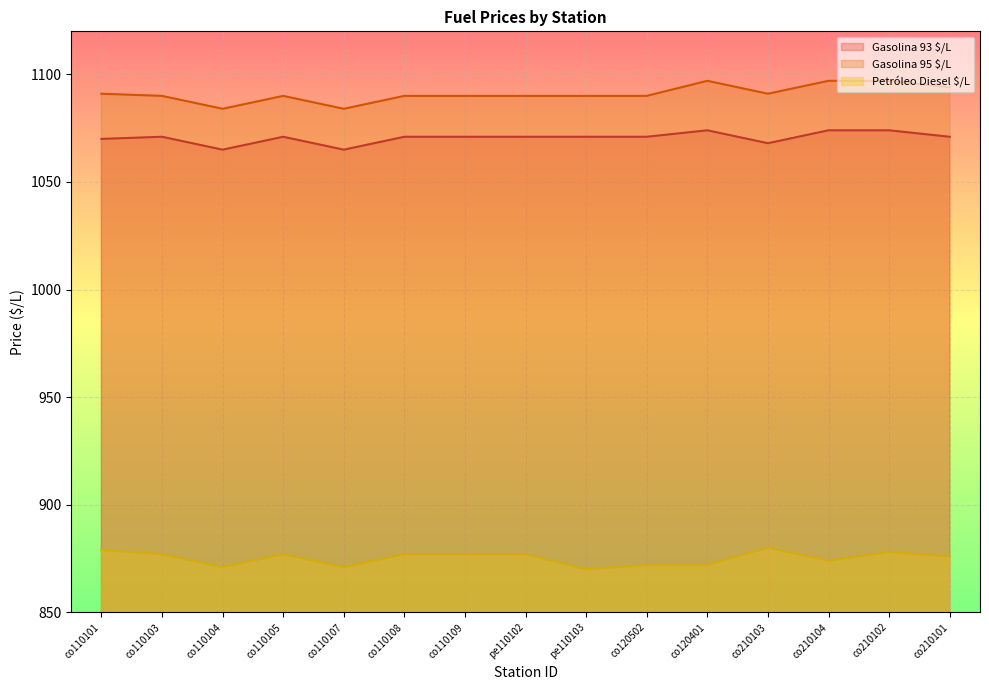

At which category is the sum across all series the highest?

co210102